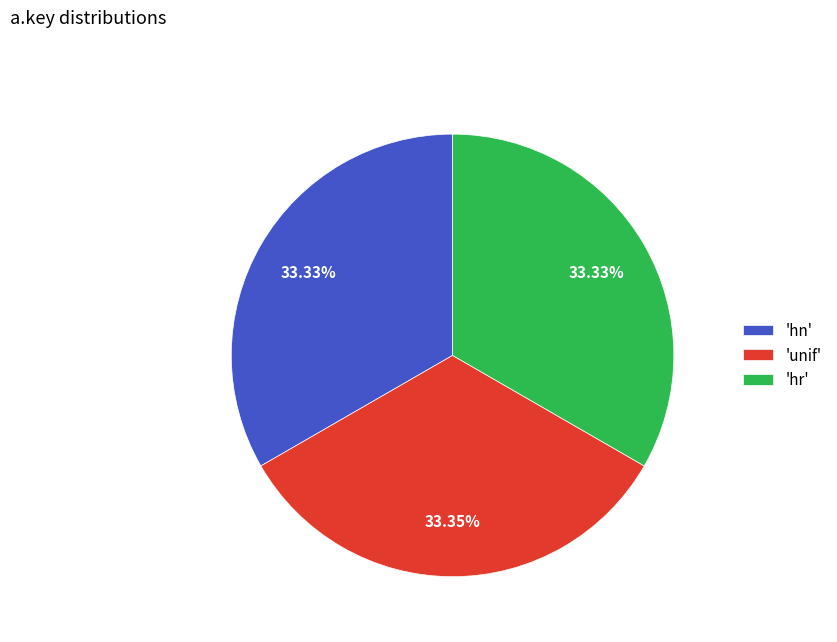

Count the number of slices in the pie.

3